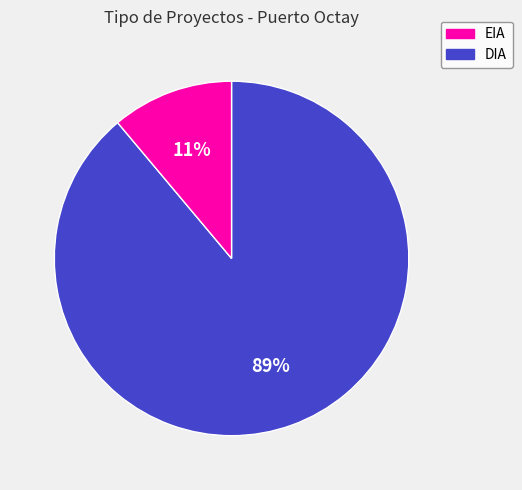

To the nearest percent, what is the difference between the largest and smallest slice percentages?

78%